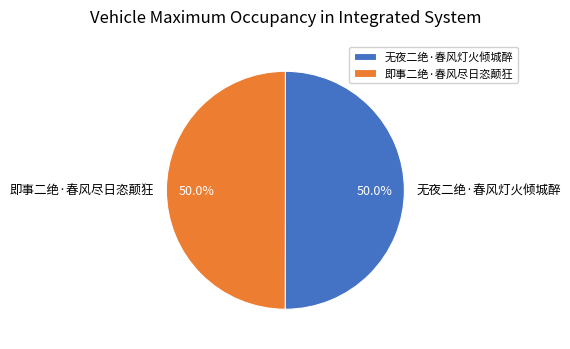

Count the number of slices in the pie.

2